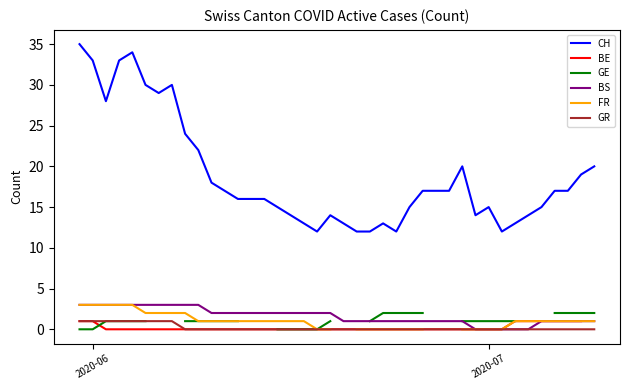

What is the maximum value for BS?

3